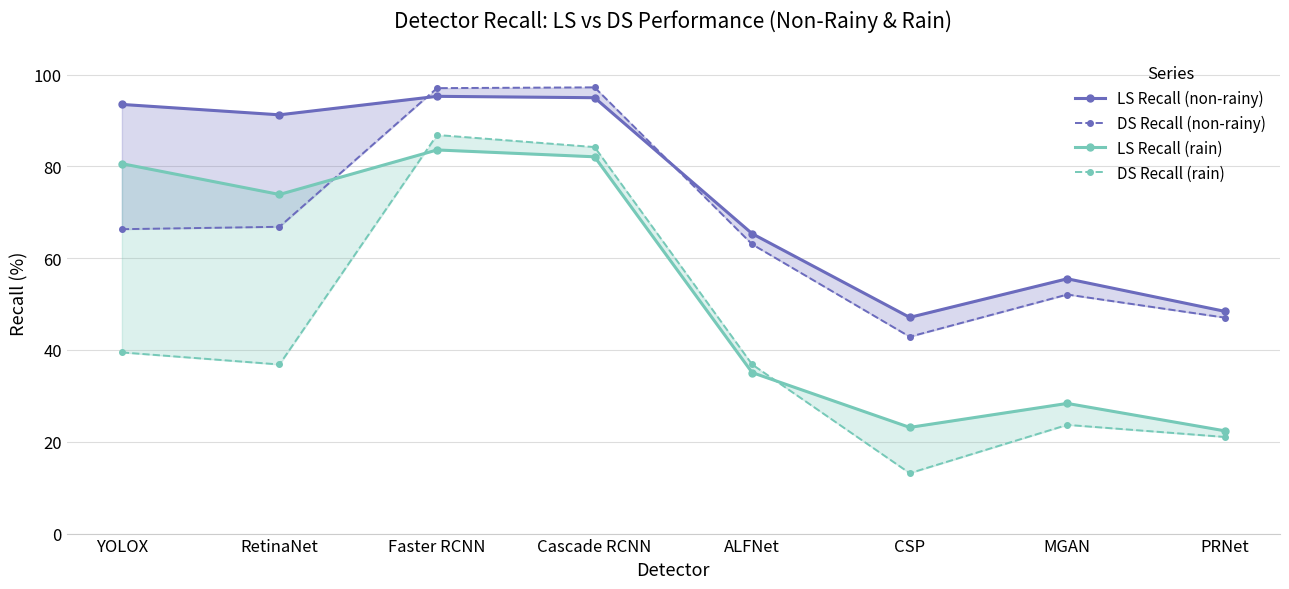

Is the value of DS Recall (rain) at YOLOX greater than the value of LS Recall (non-rainy) at ALFNet?

No